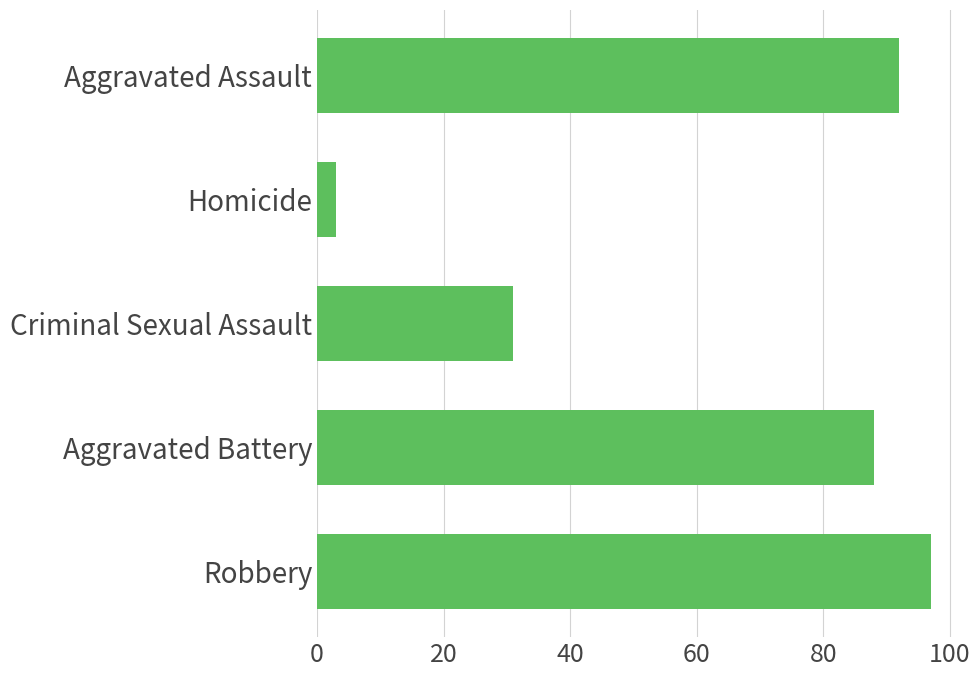

List the labels in order of value, smallest first.

Homicide, Criminal Sexual Assault, Aggravated Battery, Aggravated Assault, Robbery